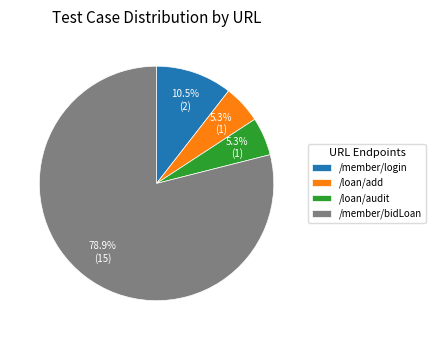

What is the largest slice in the pie chart?

/member/bidLoan